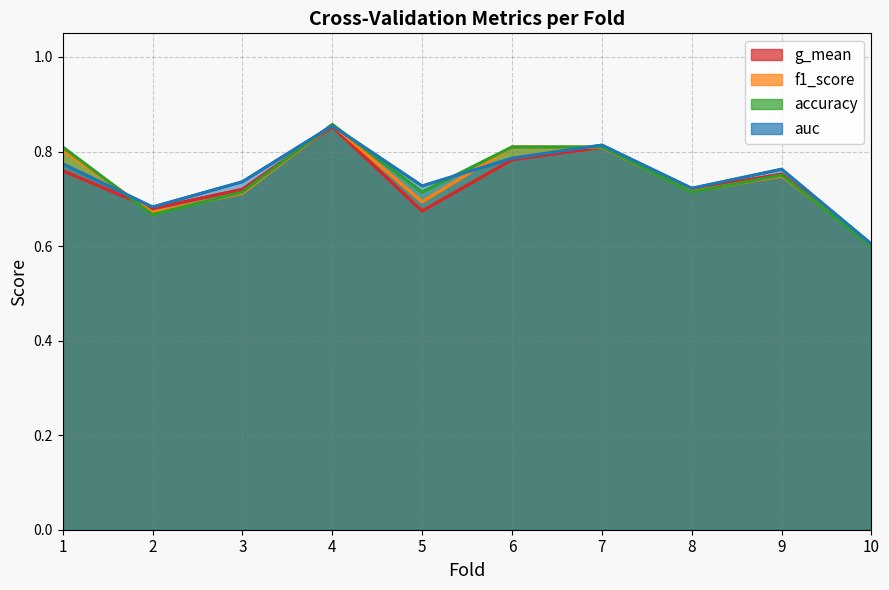

Reading right to left, extract all data points from this chart.

accuracy: 10=0.6	9=0.8	8=0.7	7=0.8	6=0.8	5=0.7	4=0.9	3=0.7	2=0.7	1=0.8
auc: 10=0.6	9=0.8	8=0.7	7=0.8	6=0.8	5=0.7	4=0.9	3=0.7	2=0.7	1=0.8
f1_score: 10=0.6	9=0.7	8=0.7	7=0.8	6=0.8	5=0.7	4=0.9	3=0.7	2=0.7	1=0.8
g_mean: 10=0.6	9=0.8	8=0.7	7=0.8	6=0.8	5=0.7	4=0.9	3=0.7	2=0.7	1=0.8